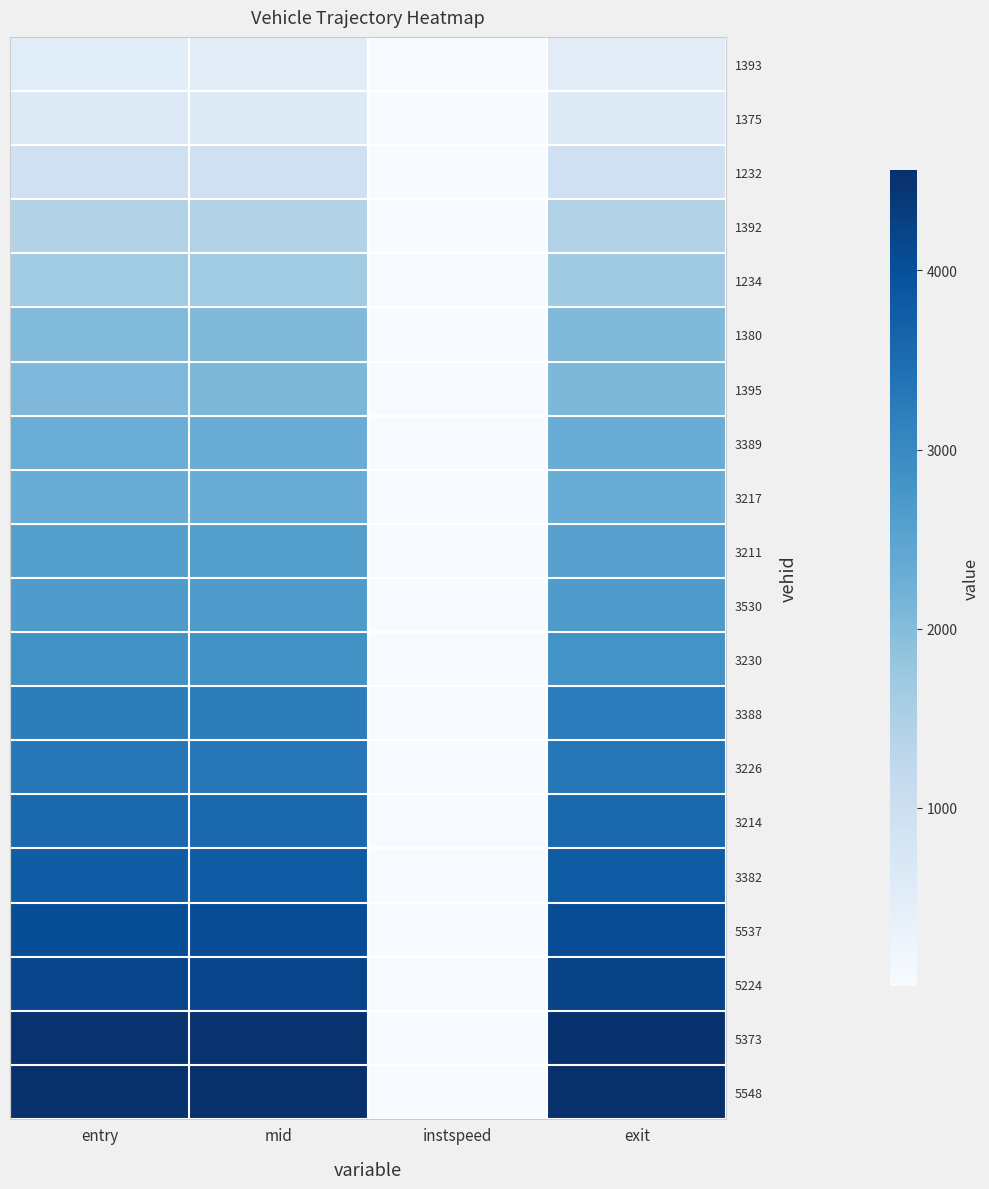

Which series has the largest range (max minus min)?

5548